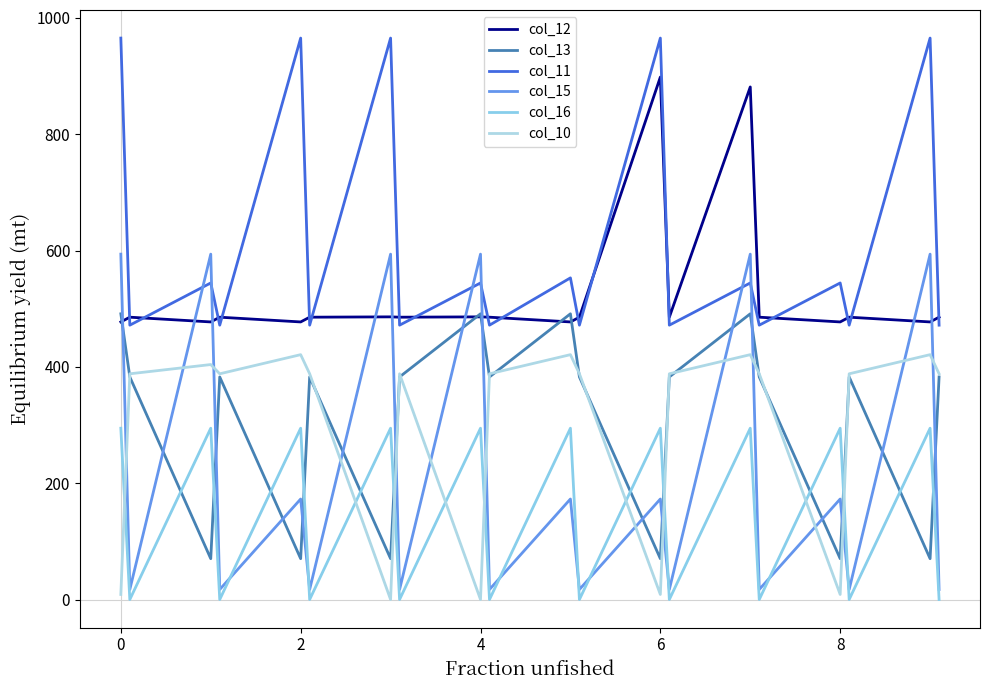

True or false: col_13 has more than 0 interior local peaks.

True